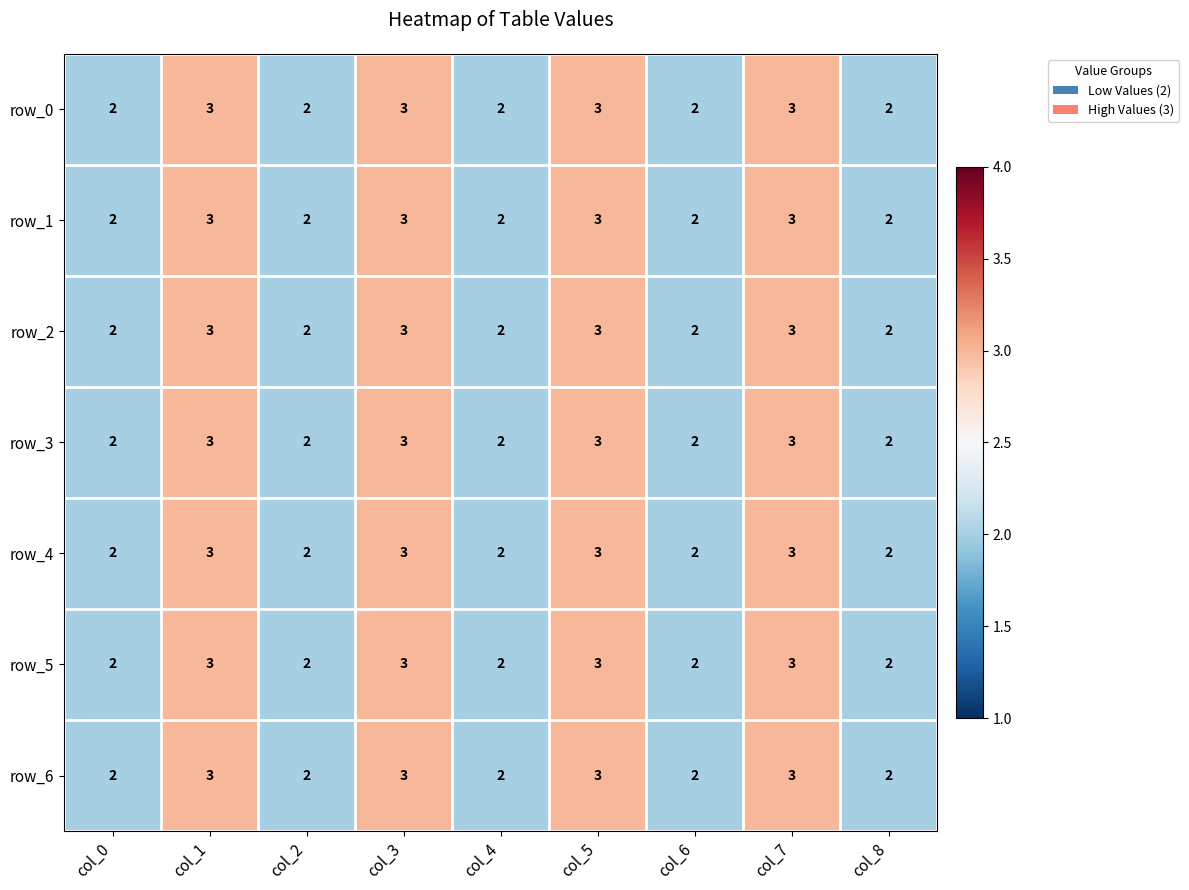

What is the maximum value shown in the chart?

3